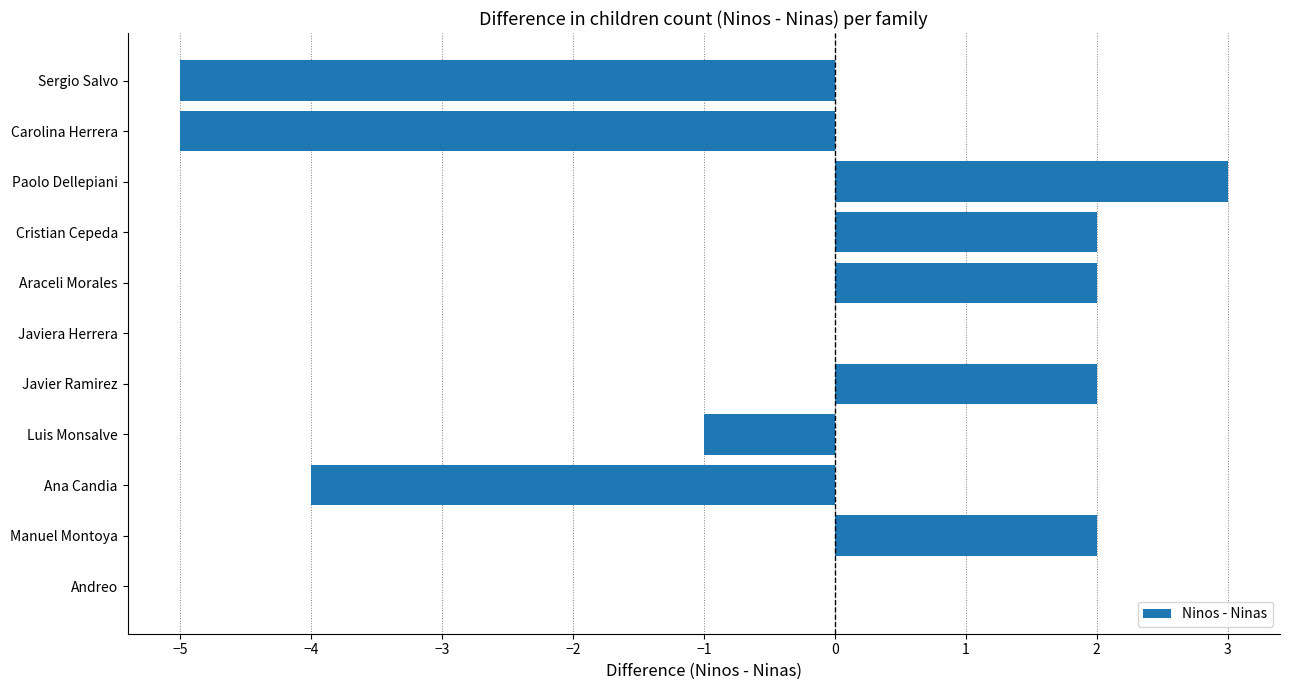

What is the greatest value displayed?

3